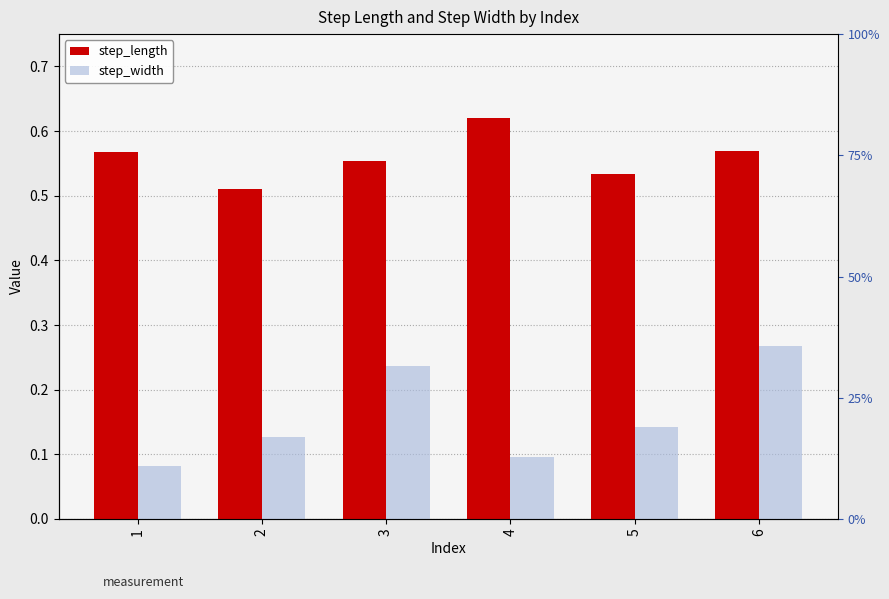

Does the chart contain stacked bars?

No